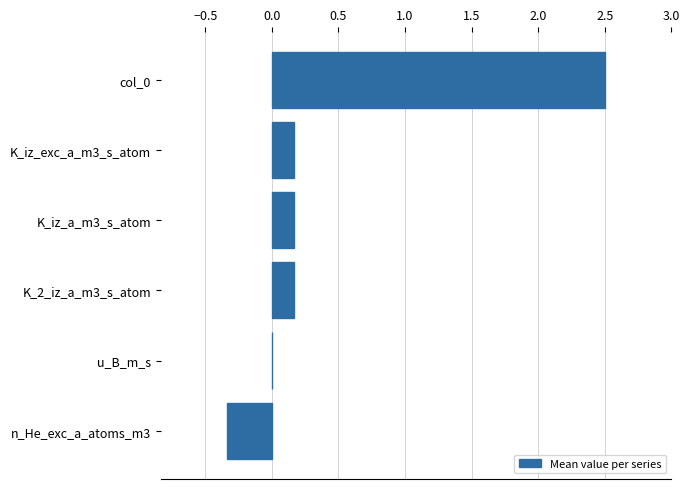

Between K_iz_a_m3_s_atom and col_0, which is larger?

col_0